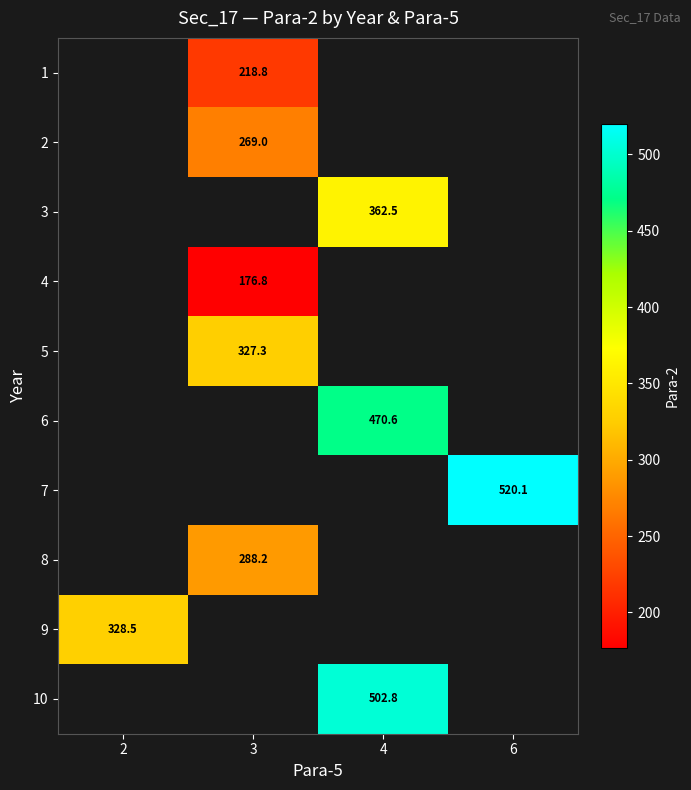

What is the smallest value displayed?

176.8